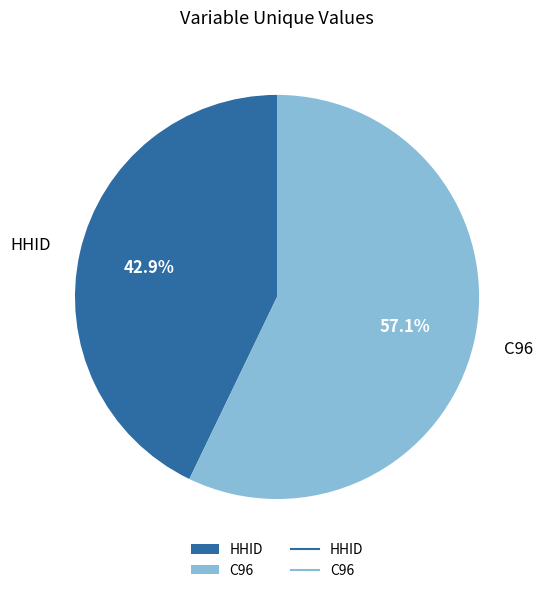

Combined, do HHID and C96 account for over 50%?

Yes